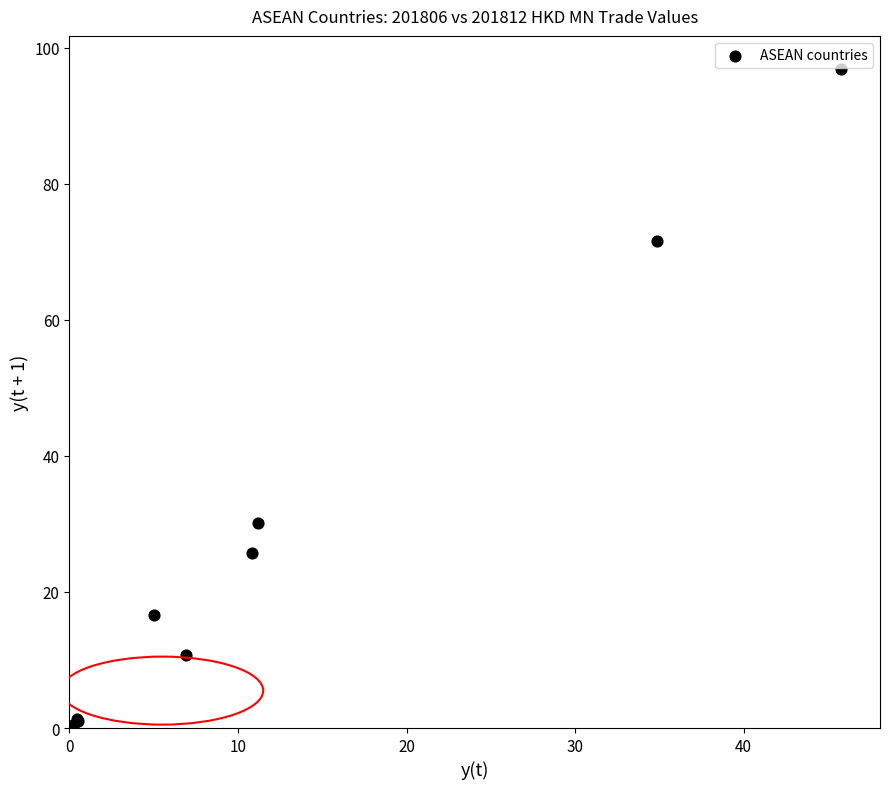

What Y value in the scatter plot is closest to 48?

30.1